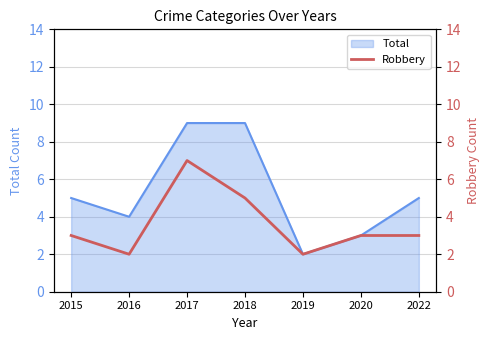

Where does the data first go above 3?

2017